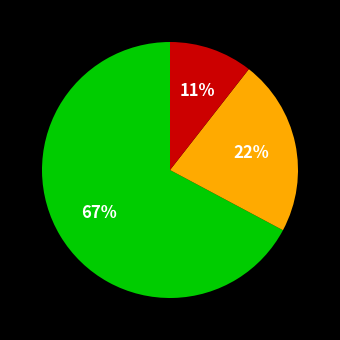

Is there a majority slice in this chart?

Yes